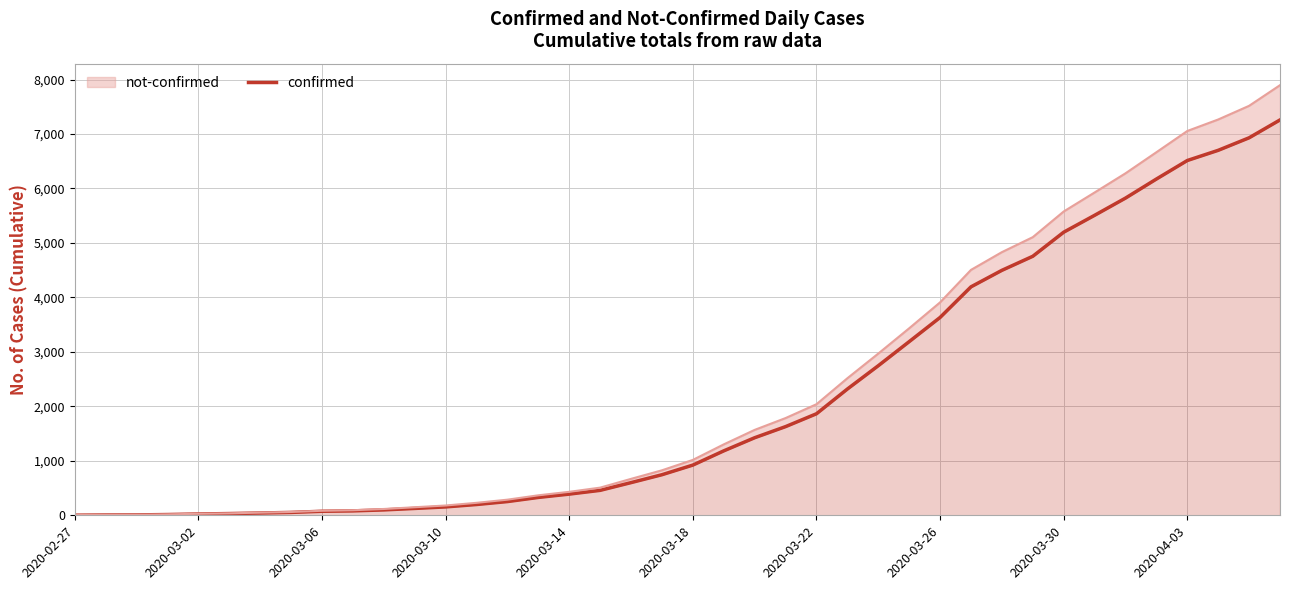

Is it true that the value at 39 is 7258?

True